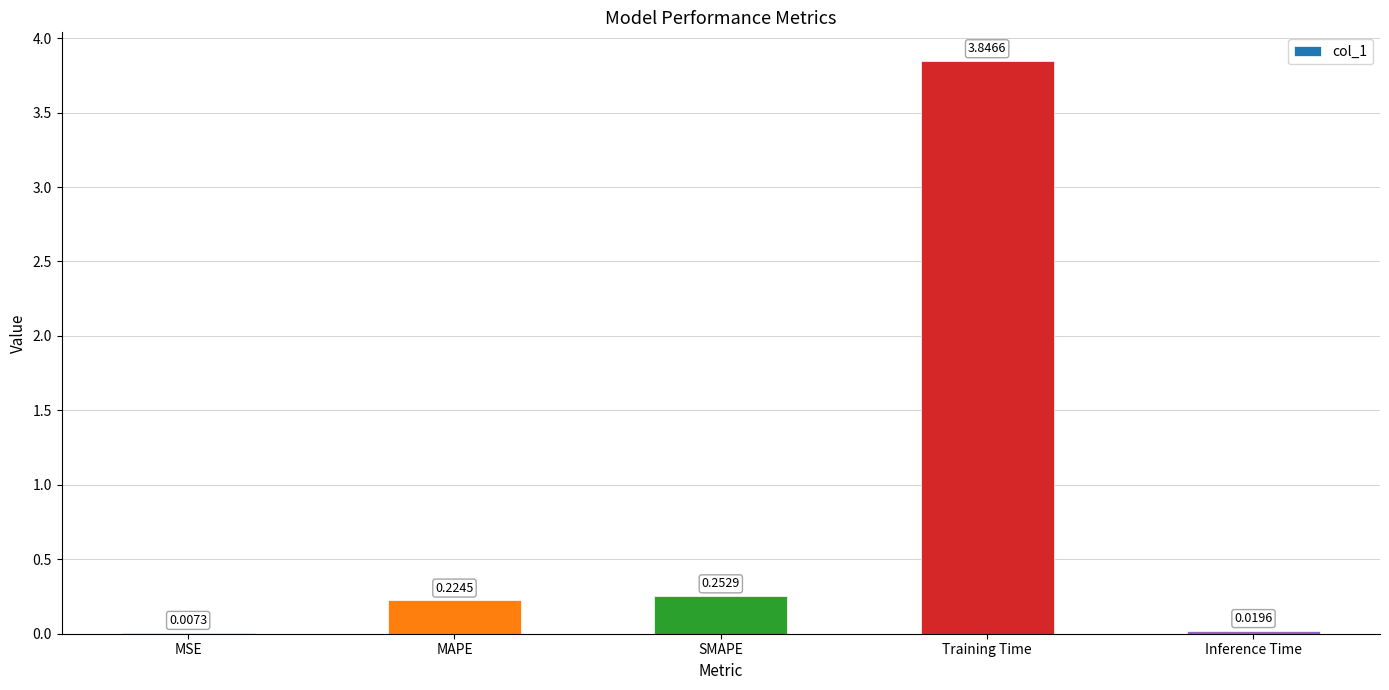

What is the sum of the values at Inference Time and Training Time?

3.9